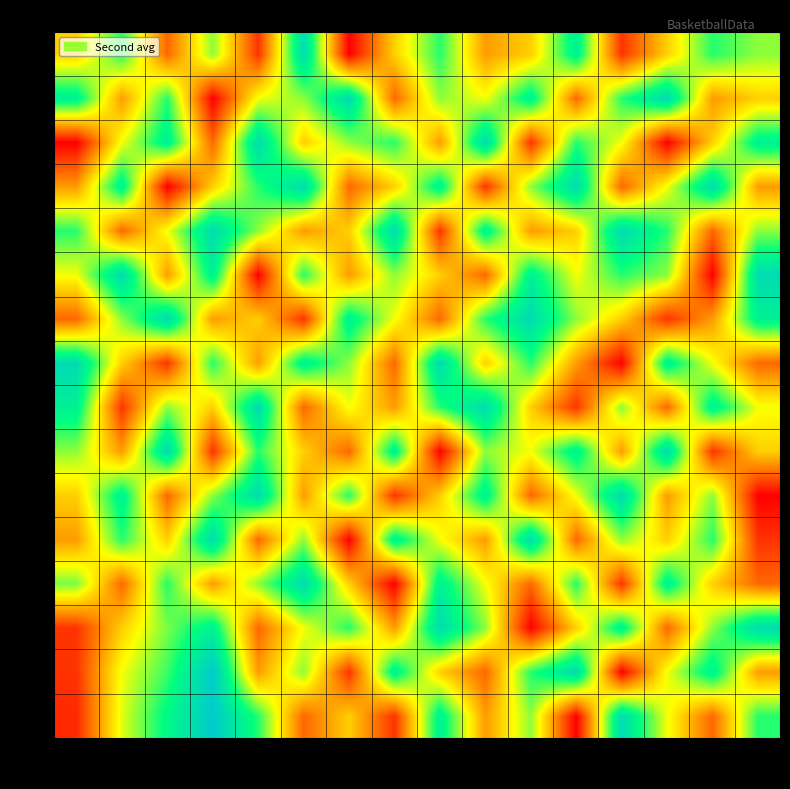

Rank the series by their maximum value, from lowest to highest.

5, 7, 9, 11, 13, 15, 17, 19, 21, 23, 25, 27, 29, 31, 0, 3